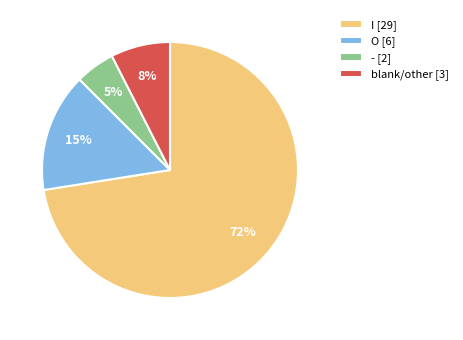

What percentage is the O [6] slice, to the nearest percent?

15%